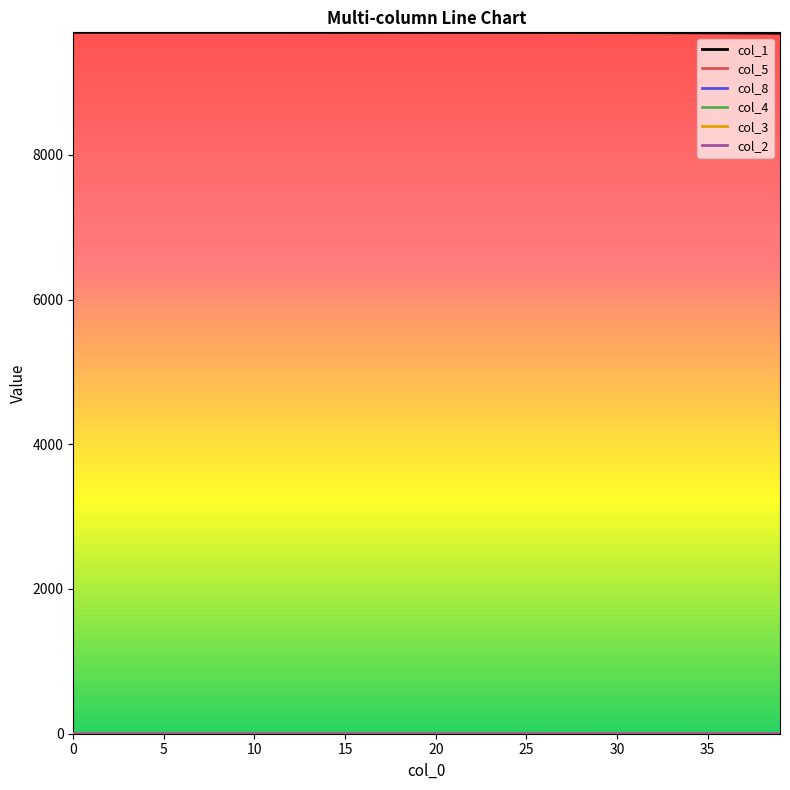

Which series has the largest total across all categories?

col_1